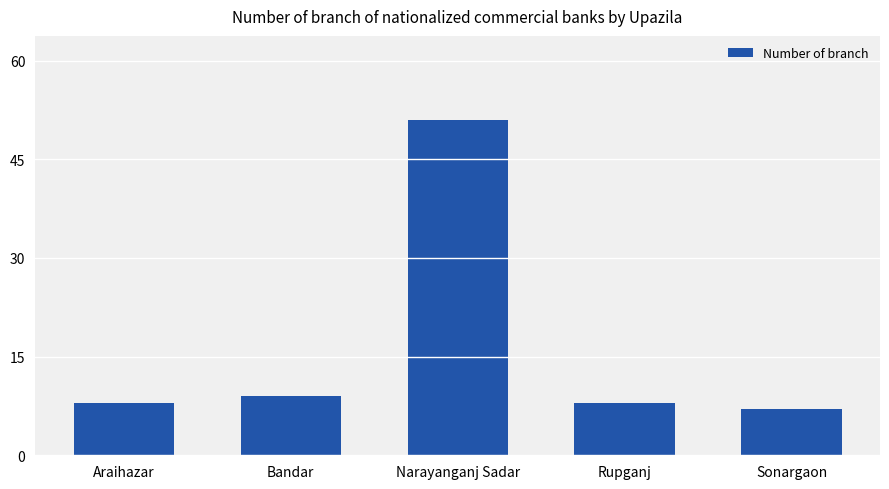

What is the difference between the values at Rupganj and Bandar?

1